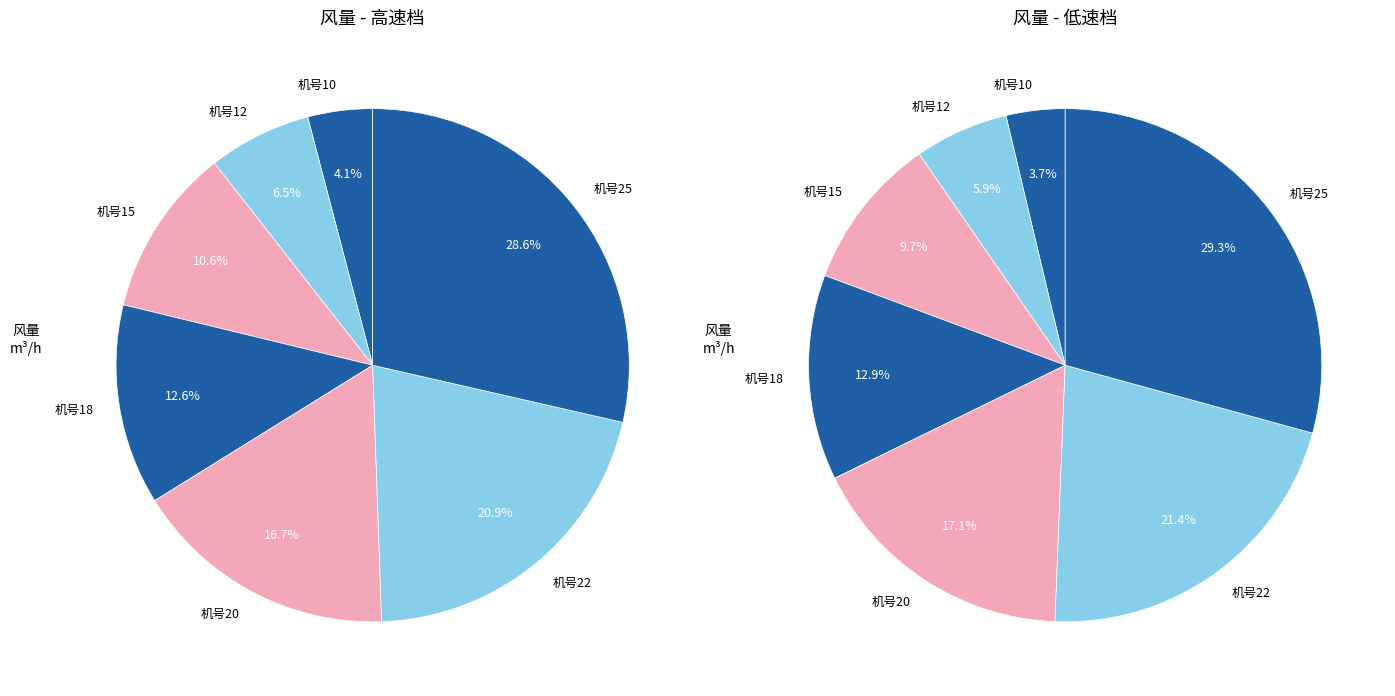

The 28 slice represents 37% of the pie. True or false?

False